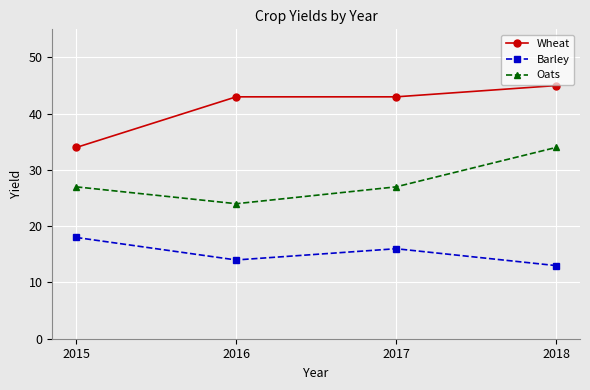

What value does the Barley series have at 2018?

13